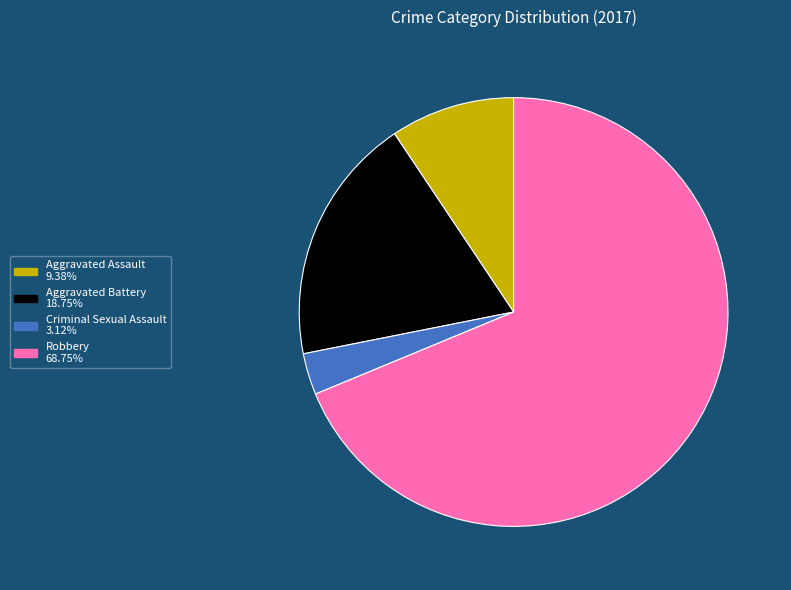

The Aggravated Battery slice represents 19% of the pie. True or false?

True